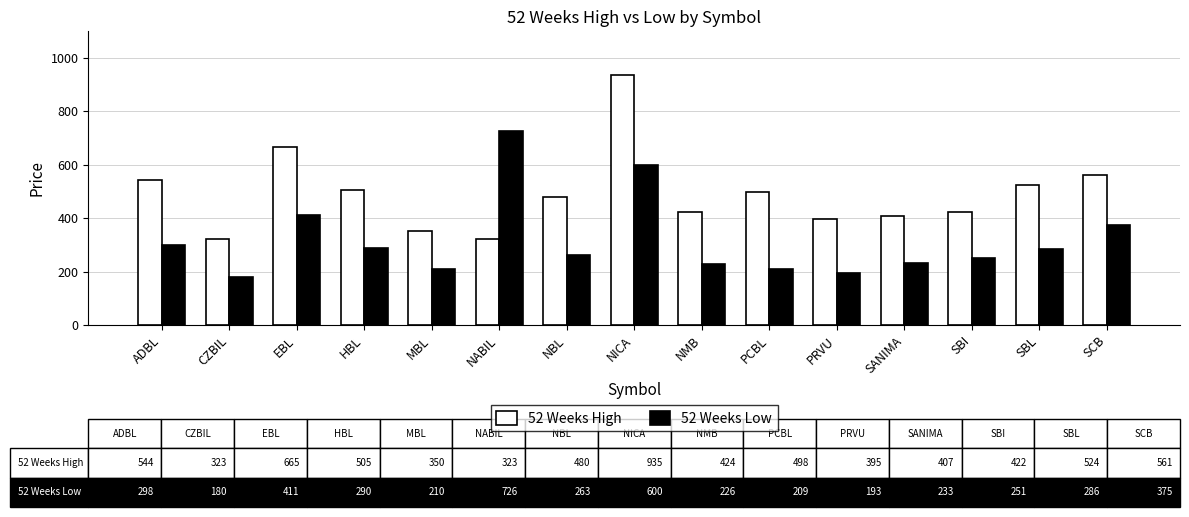

At how many categories does at least one series exceed 819?

1